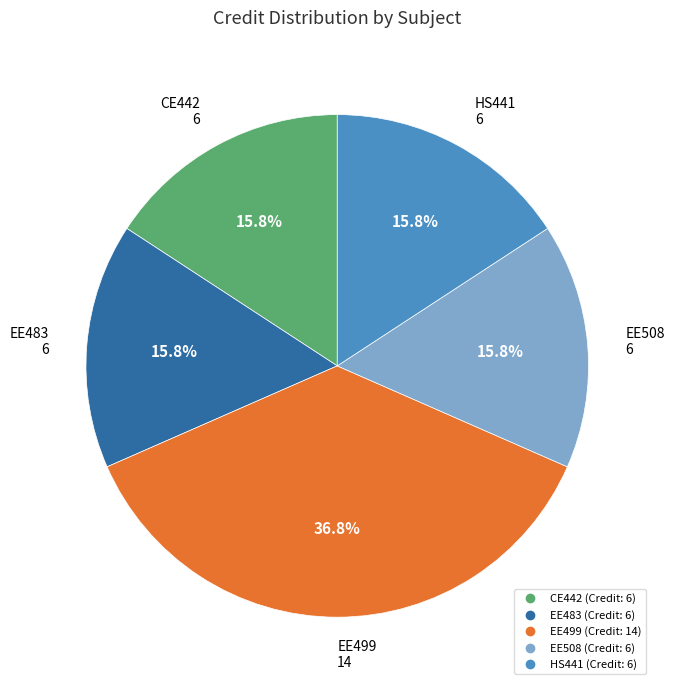

Does CE442 account for over 50% of the chart?

No